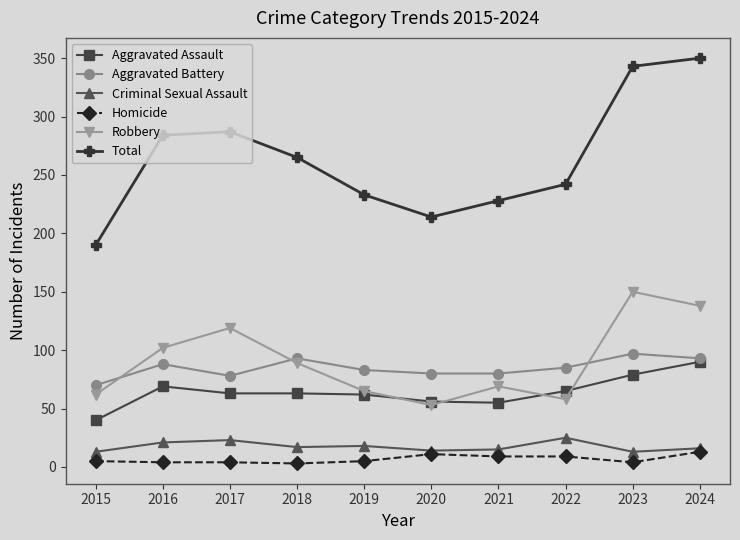

The value of Robbery at 2017 is 119. True or false?

True